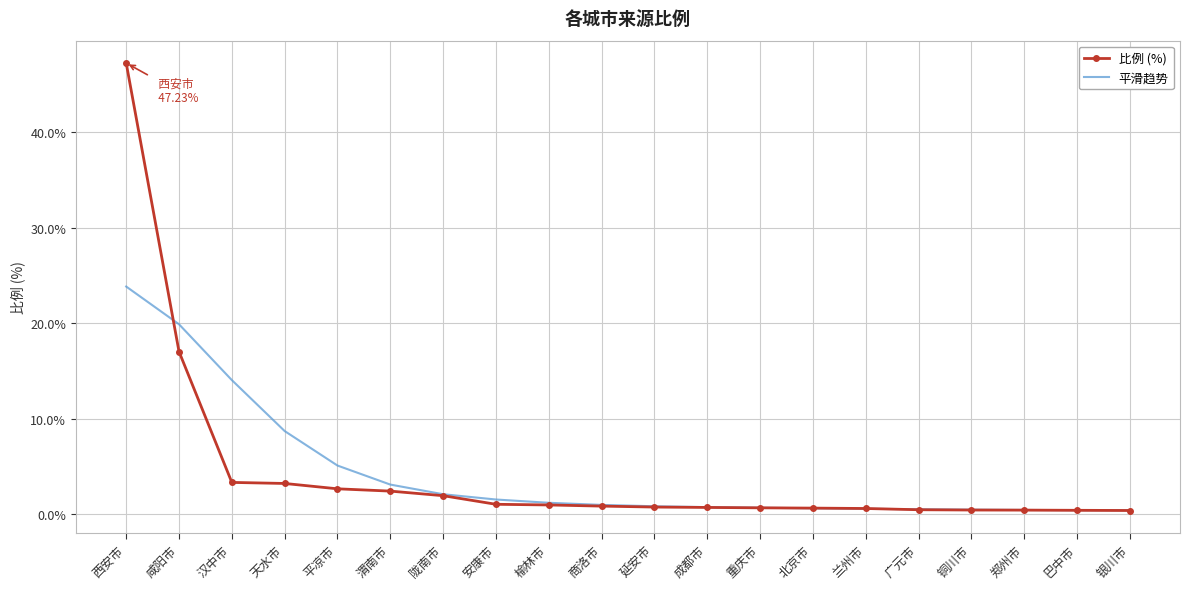

Which series has the widest spread of values?

比例 (%)